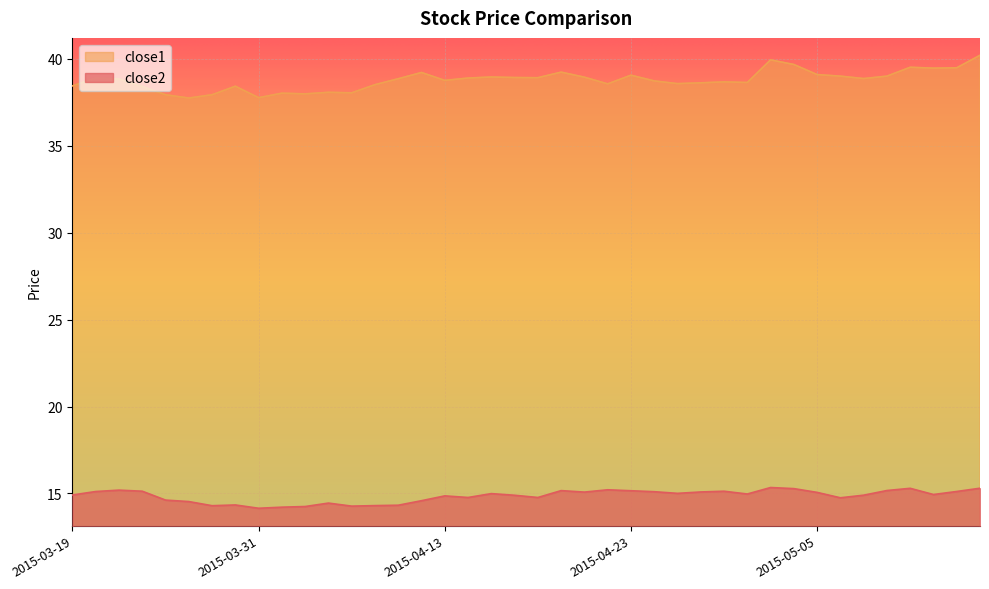

What is the average value of the close1 series?

38.8